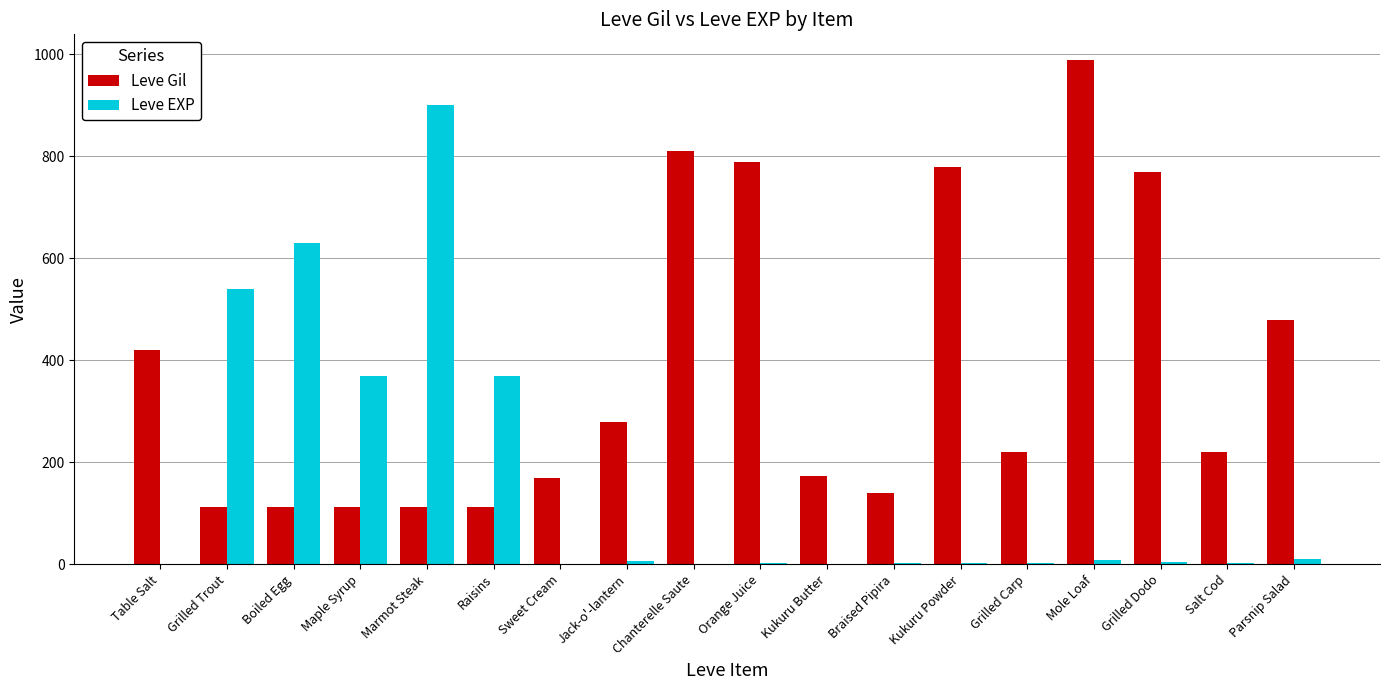

Between Table Salt and Boiled Egg, which series saw the biggest shift?

Leve EXP